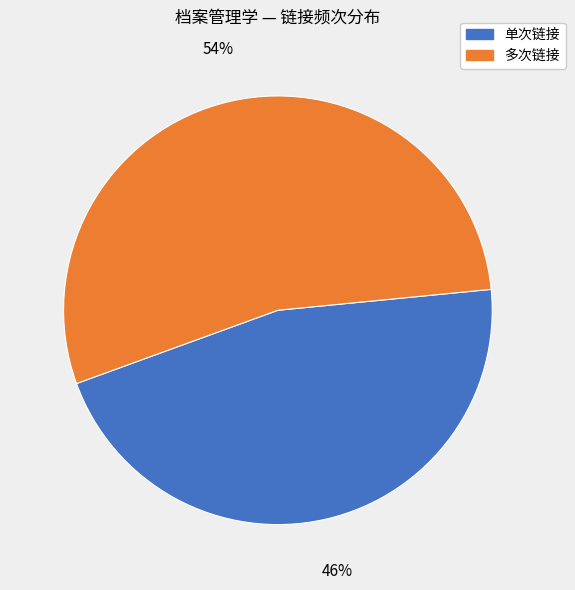

To the nearest percent, what is the average slice percentage?

50%